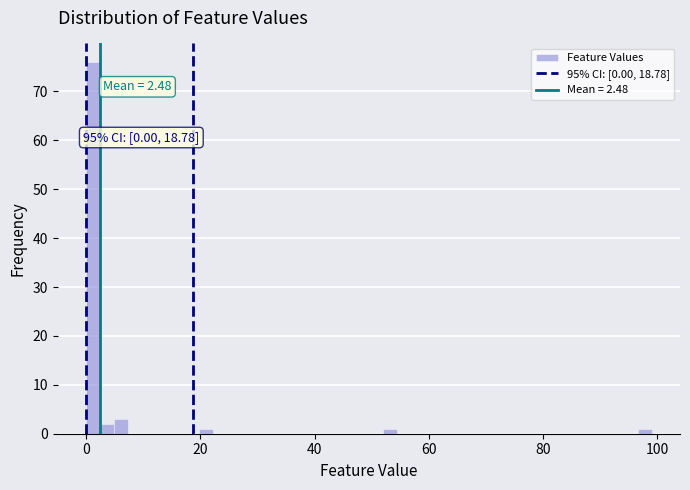

Read against the x-axis, roughly where is the centre of the tallest bar?

2